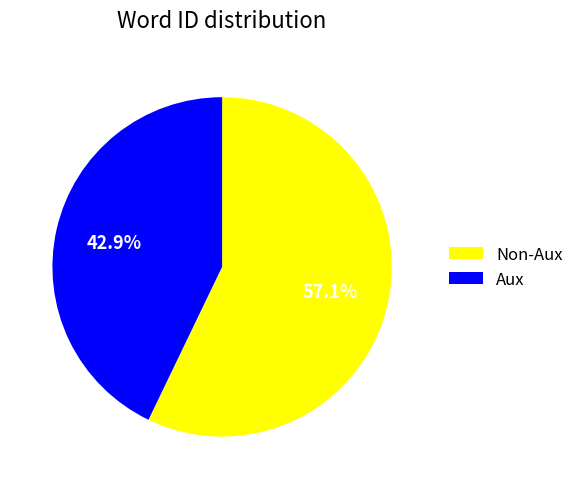

What percentage do Aux and Non-Aux together represent?

100.0%